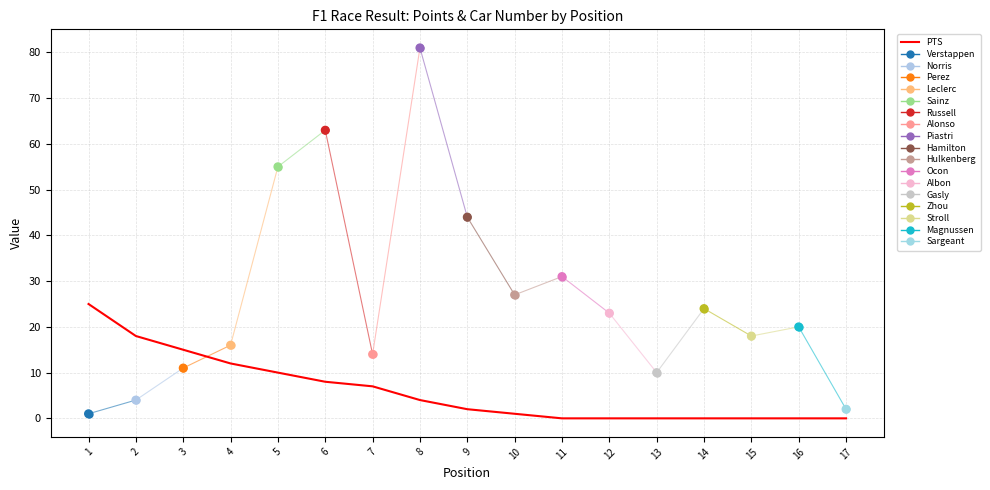

What is the change in value from 5 to 15?

-10